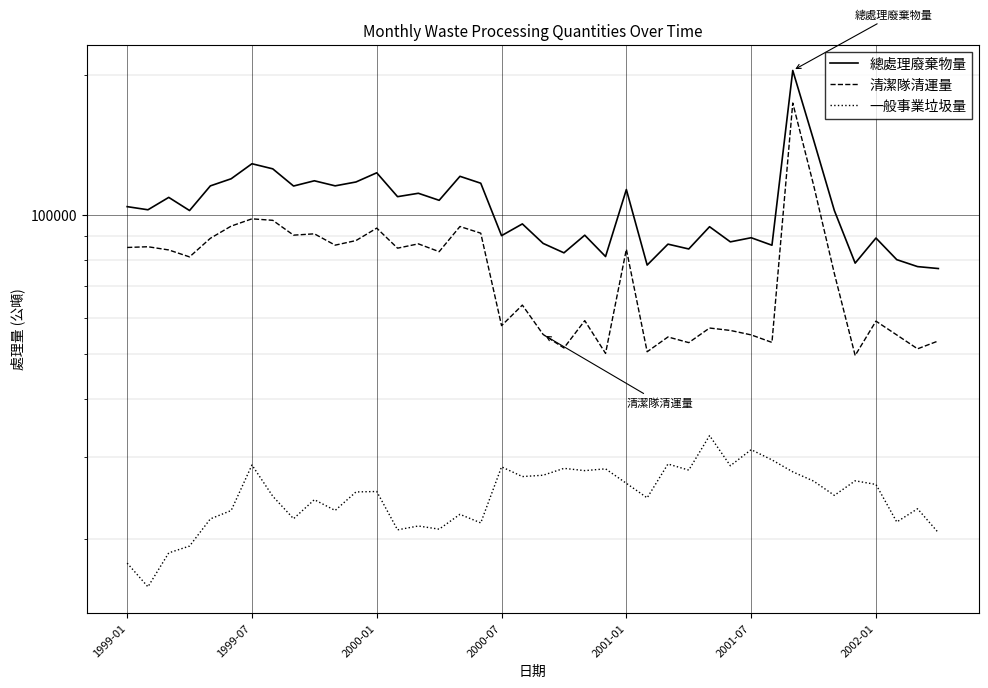

What is the difference between the 總處理廢棄物量 values at 2000-07 and 8?

13230.0